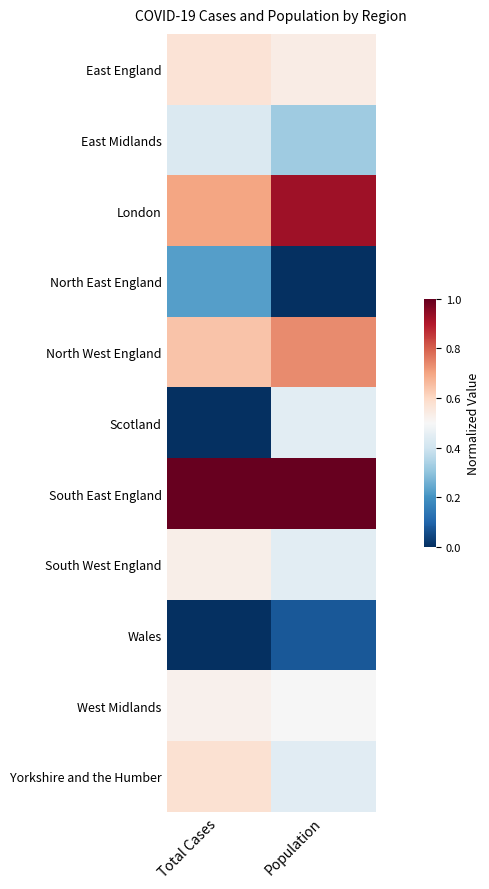

Reading right to left, transcribe all the data shown in this chart.

East England: Population=0.5	Total Cases=0.6
East Midlands: Population=0.3	Total Cases=0.4
London: Population=0.9	Total Cases=0.7
North East England: Population=0.0	Total Cases=0.2
North West England: Population=0.7	Total Cases=0.6
Scotland: Population=0.4	Total Cases=0.0
South East England: Population=1.0	Total Cases=1.0
South West England: Population=0.4	Total Cases=0.5
Wales: Population=0.1	Total Cases=0.0
West Midlands: Population=0.5	Total Cases=0.5
Yorkshire and the Humber: Population=0.4	Total Cases=0.6